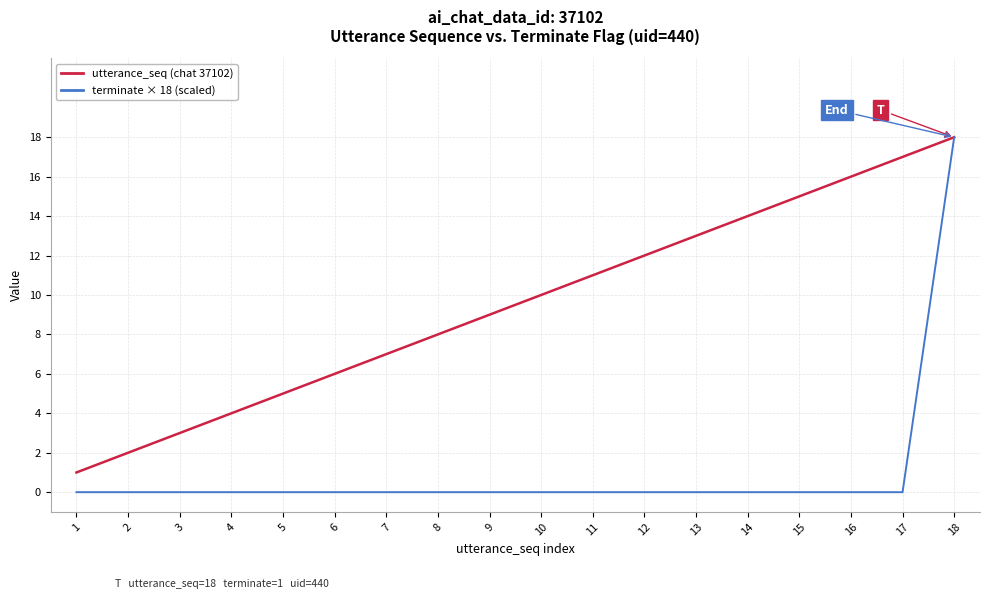

Which series changed the most between 11 and 16?

utterance_seq (chat 37102)